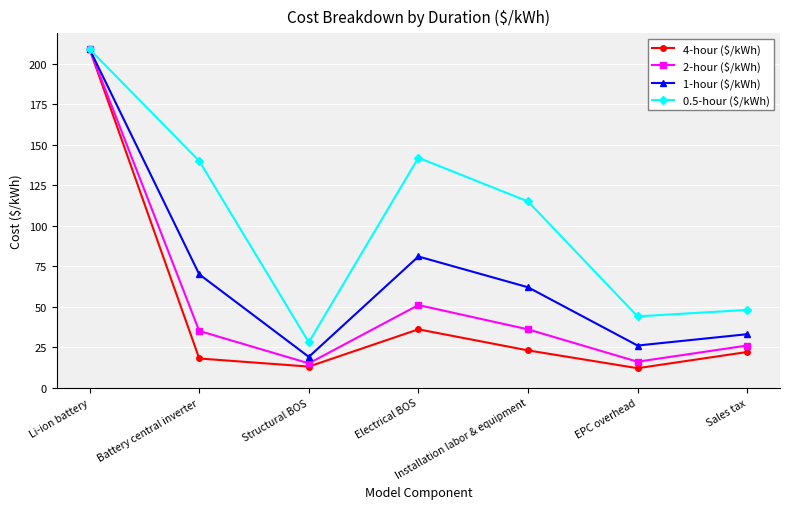

At which label is 0.5-hour ($/kWh) closest to 118?

Installation labor & equipment